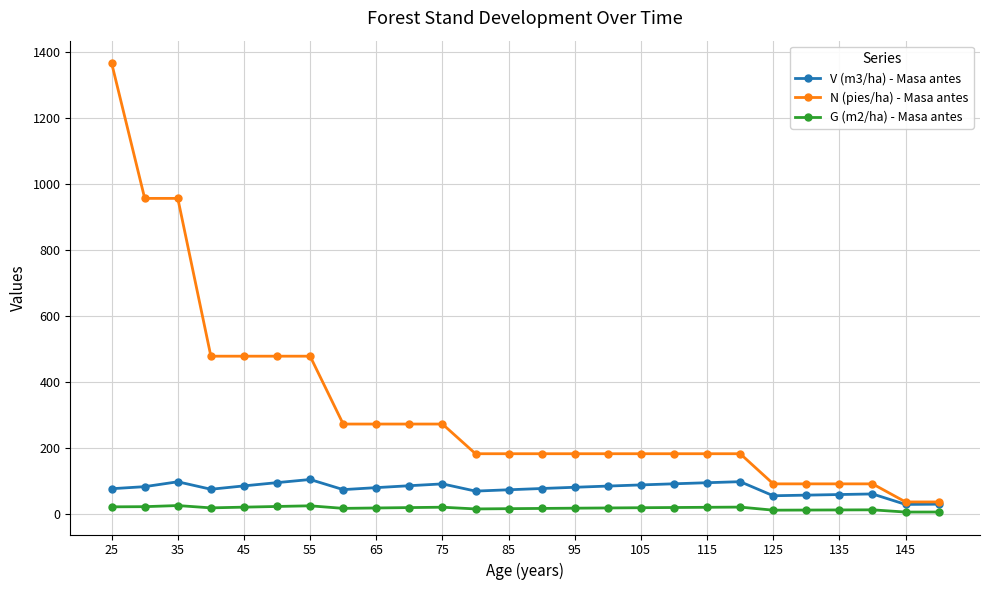

At how many categories does at least one series exceed 1214?

1